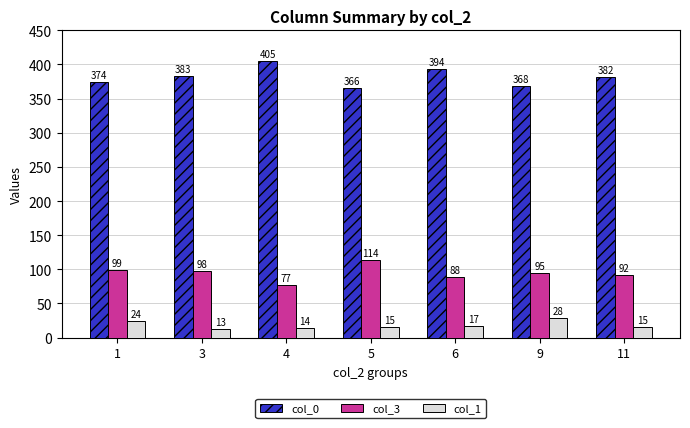

At how many categories does at least one series exceed 18?

7